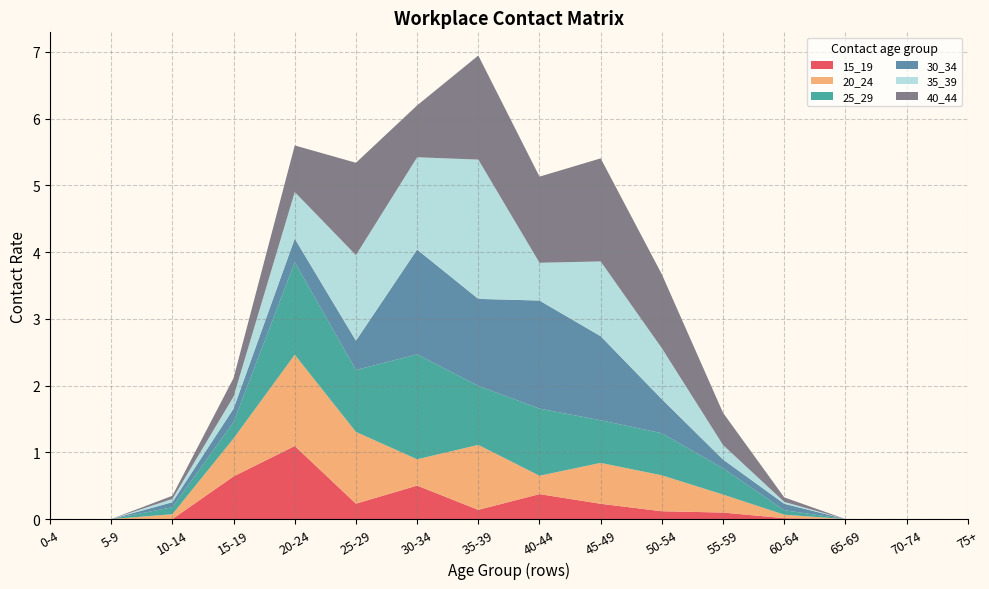

Reading right to left, what are all the values shown in this chart?

15_19: 75+=0.0	70-74=0.0	65-69=0.0	60-64=0.0	55-59=0.1	50-54=0.1	45-49=0.2	40-44=0.4	35-39=0.1	30-34=0.5	25-29=0.2	20-24=1.1	15-19=0.6	10-14=0.0	5-9=0.0	0-4=0.0
20_24: 75+=0.0	70-74=0.0	65-69=0.0	60-64=0.1	55-59=0.3	50-54=0.5	45-49=0.6	40-44=0.3	35-39=1.0	30-34=0.4	25-29=1.1	20-24=1.4	15-19=0.6	10-14=0.1	5-9=0.0	0-4=0.0
25_29: 75+=0.0	70-74=0.0	65-69=0.0	60-64=0.1	55-59=0.4	50-54=0.6	45-49=0.6	40-44=1.0	35-39=0.9	30-34=1.6	25-29=0.9	20-24=1.4	15-19=0.2	10-14=0.1	5-9=0.0	0-4=0.0
30_34: 75+=0.0	70-74=0.0	65-69=0.0	60-64=0.1	55-59=0.1	50-54=0.5	45-49=1.3	40-44=1.6	35-39=1.3	30-34=1.6	25-29=0.4	20-24=0.4	15-19=0.2	10-14=0.1	5-9=0.0	0-4=0.0
35_39: 75+=0.0	70-74=0.0	65-69=0.0	60-64=0.0	55-59=0.2	50-54=0.8	45-49=1.1	40-44=0.6	35-39=2.1	30-34=1.4	25-29=1.3	20-24=0.7	15-19=0.2	10-14=0.0	5-9=0.0	0-4=0.0
40_44: 75+=0.0	70-74=0.0	65-69=0.0	60-64=0.1	55-59=0.5	50-54=1.1	45-49=1.5	40-44=1.3	35-39=1.6	30-34=0.8	25-29=1.4	20-24=0.7	15-19=0.3	10-14=0.0	5-9=0.0	0-4=0.0